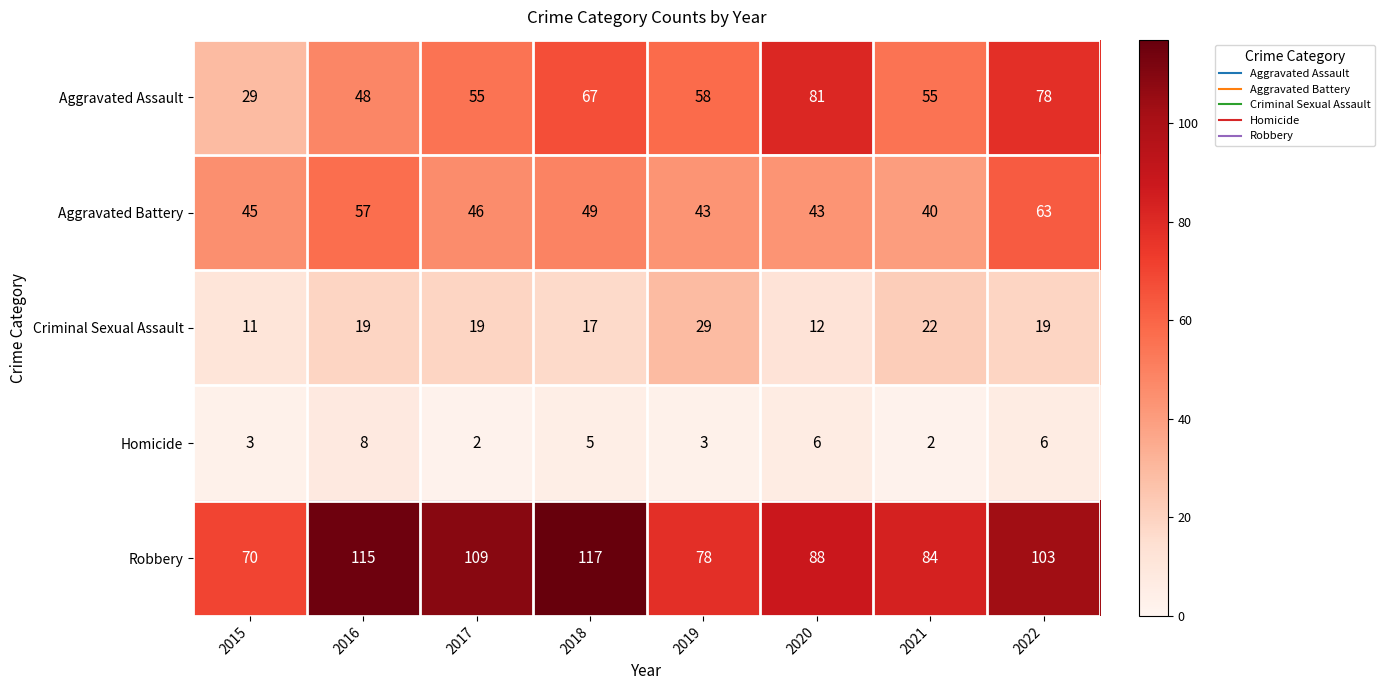

What is the lowest value of the Criminal Sexual Assault series?

11